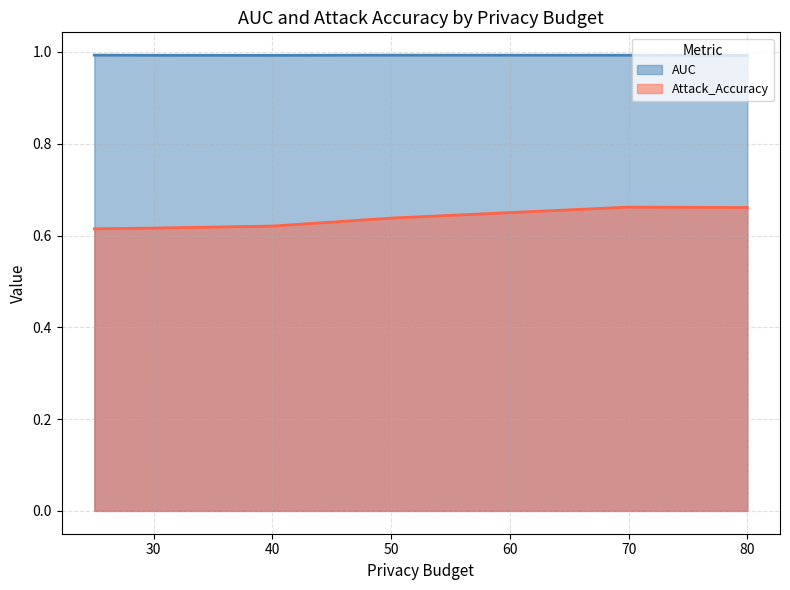

At which category does AUC reach its first local valley?

40